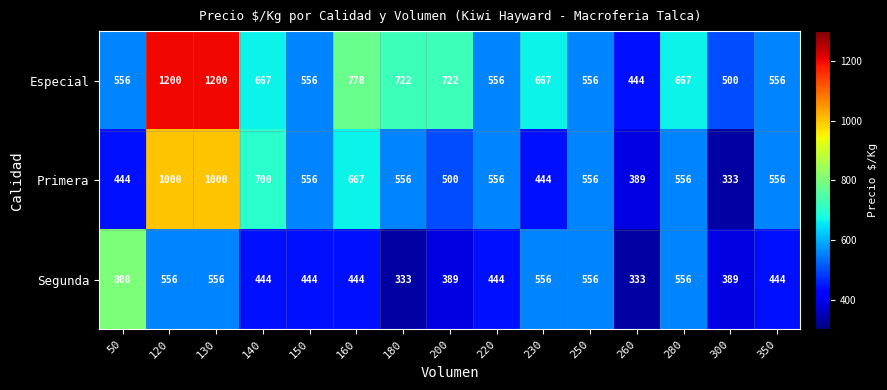

Which series has the largest total across all categories?

Especial